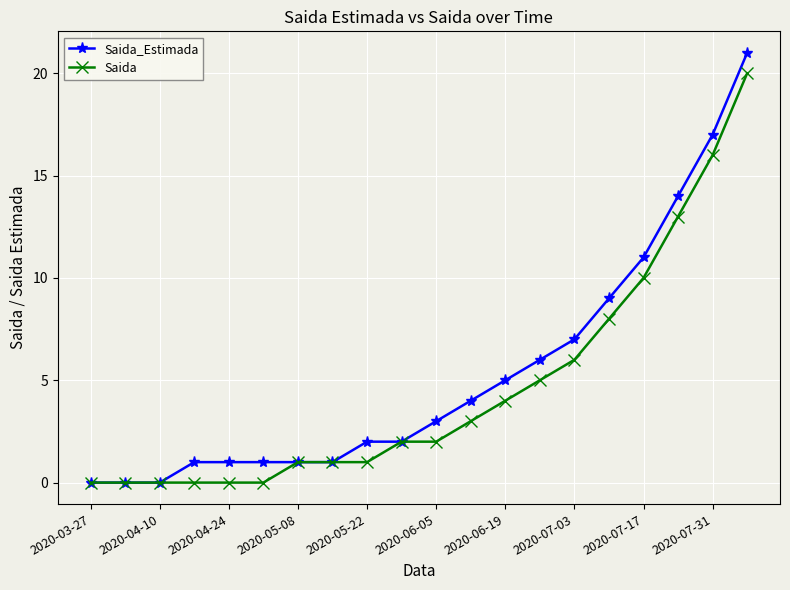

What is the highest value of the Saida_Estimada series?

21